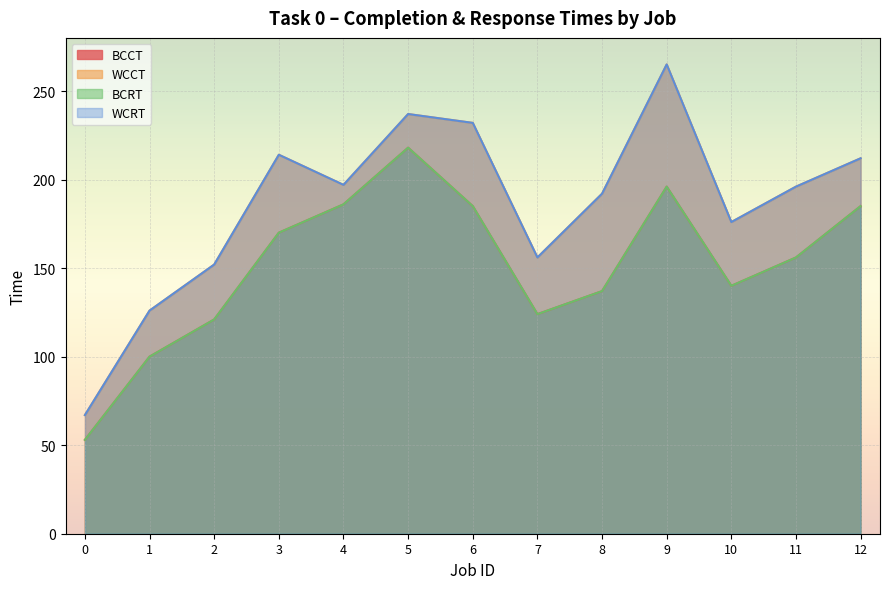

How many distinct data groups are displayed?

4